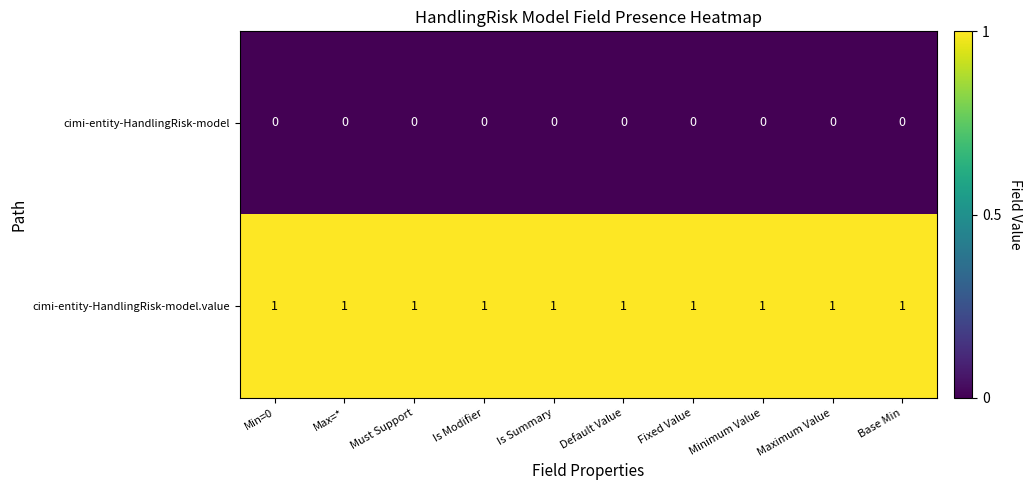

Rank the series at Is Modifier from lowest to highest value.

cimi-entity-HandlingRisk-model, cimi-entity-HandlingRisk-model.value